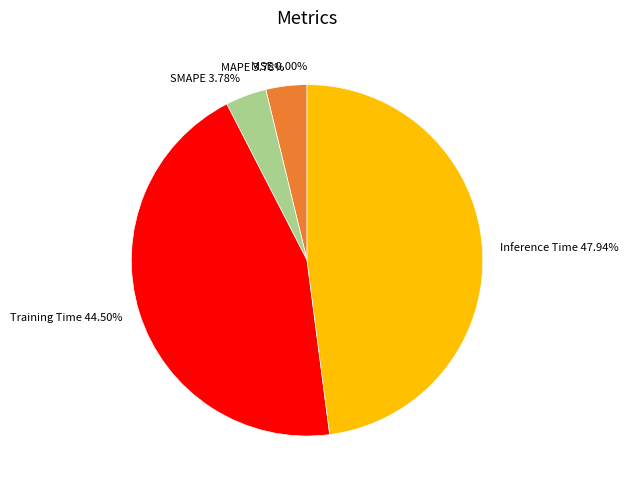

Combined, do MAPE and Training Time account for over 50%?

No